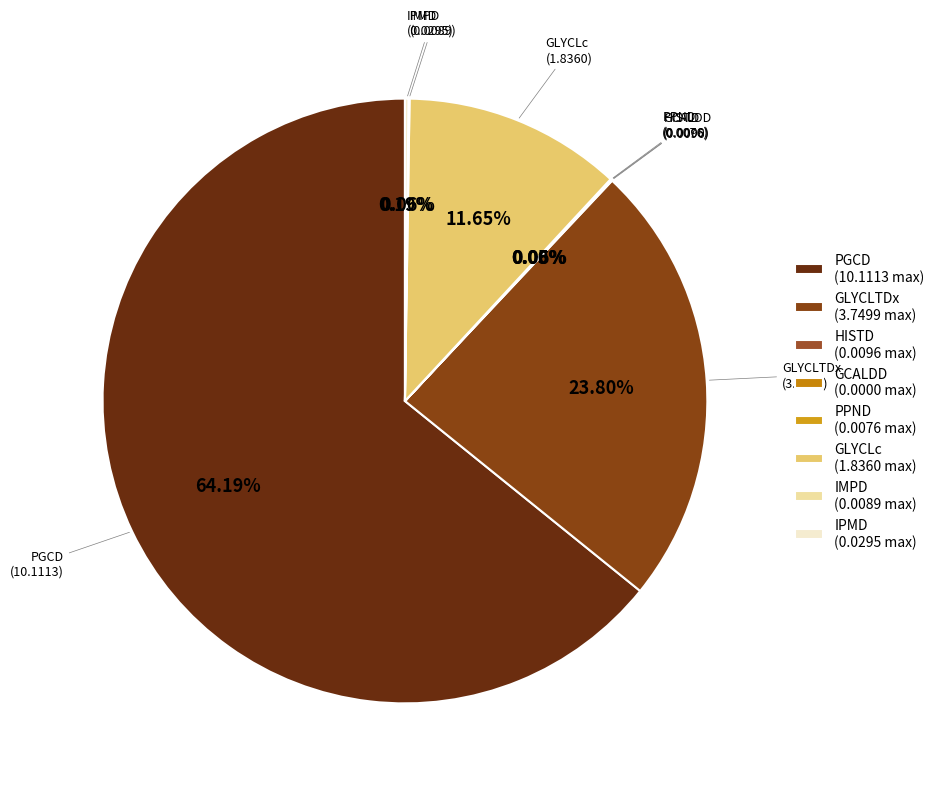

Which category has the biggest portion of the pie?

PGCD